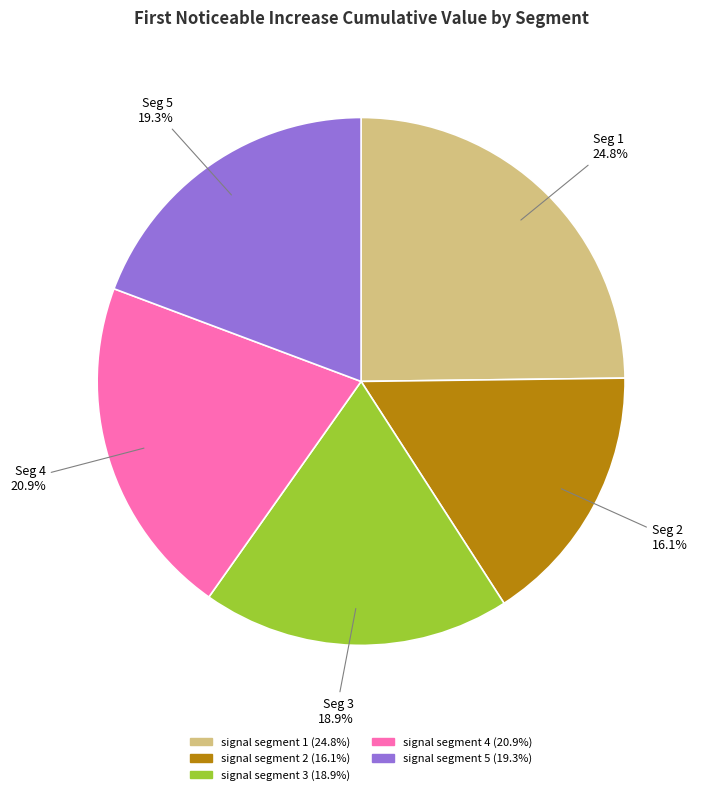

To the nearest percent, what is the difference between the signal segment 4 and signal segment 2 slice percentages?

5%